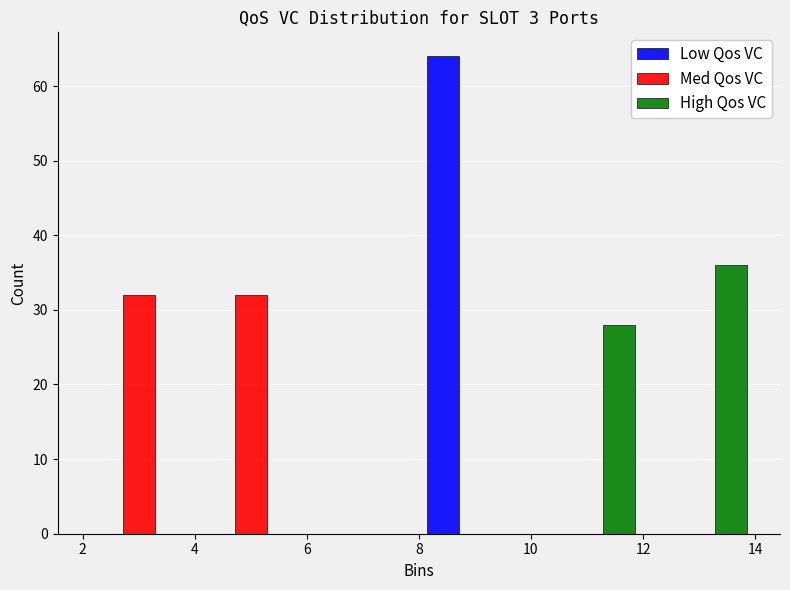

Reading left to right, transcribe this chart: for each range on the x-axis, give the height of each series' bar. The values are not printed on the chart, so give them approximately, as read against the axis.

2 to 4: Low Qos VC=0	Med Qos VC=32	High Qos VC=0
4 to 6: Low Qos VC=0	Med Qos VC=32	High Qos VC=0
6 to 8: Low Qos VC=0	Med Qos VC=0	High Qos VC=0
8 to 10: Low Qos VC=64	Med Qos VC=0	High Qos VC=0
10 to 12: Low Qos VC=0	Med Qos VC=0	High Qos VC=28
12 to 14: Low Qos VC=0	Med Qos VC=0	High Qos VC=36